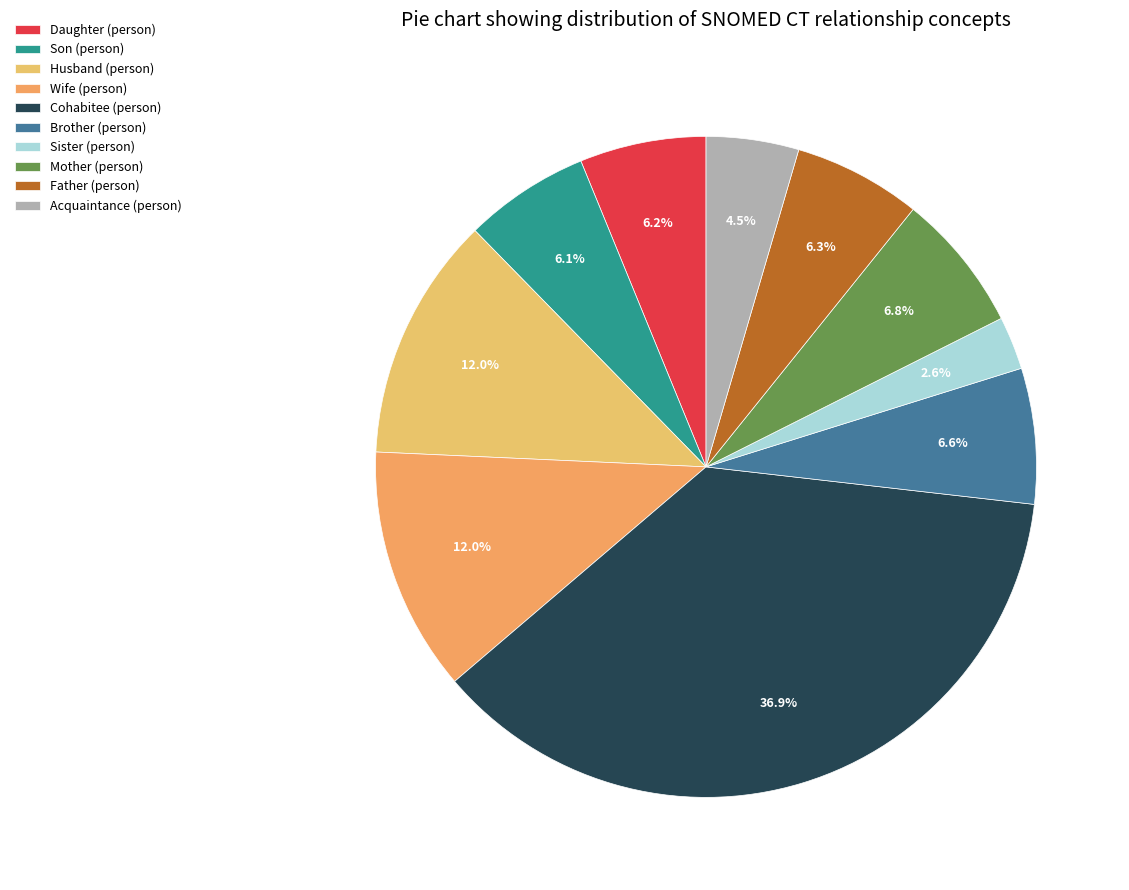

Does Father (person) represent more than half of the total?

No